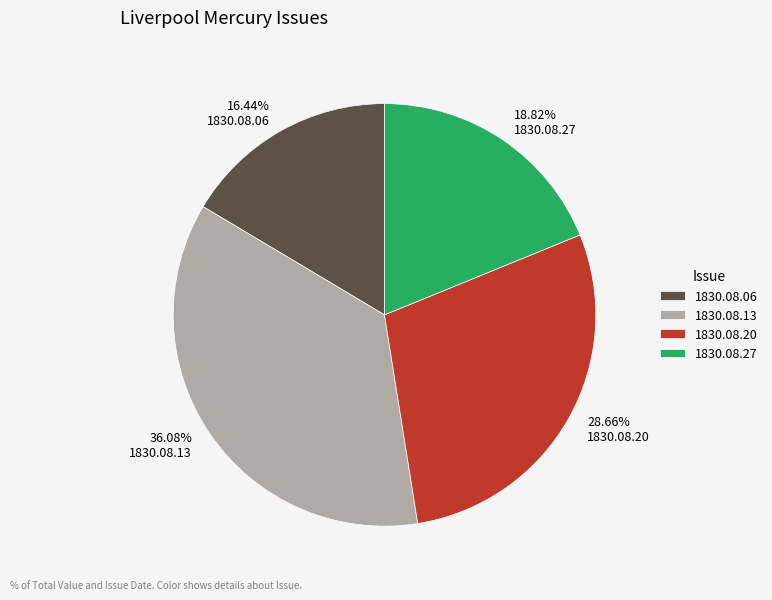

Which has a higher value, 1830.08.06 or 1830.08.13?

1830.08.13